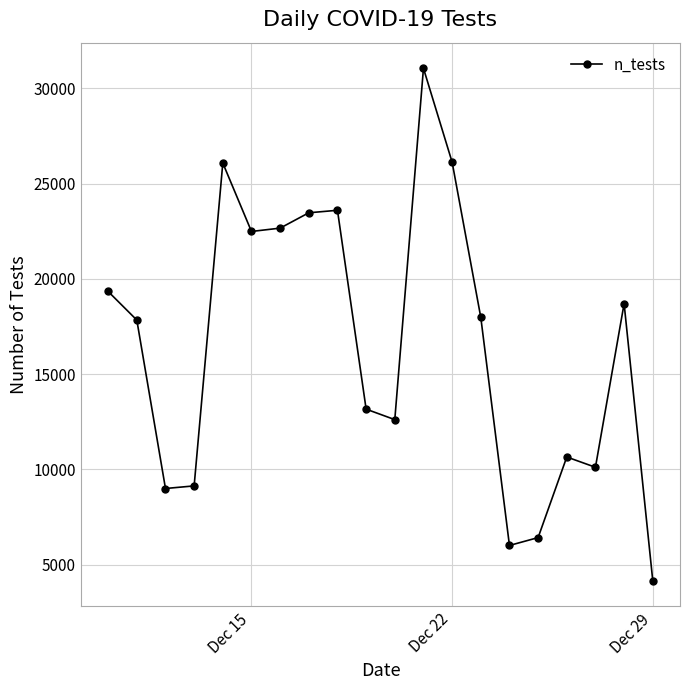

How many points are lower than both their immediate neighbors (excluding endpoints)?

5